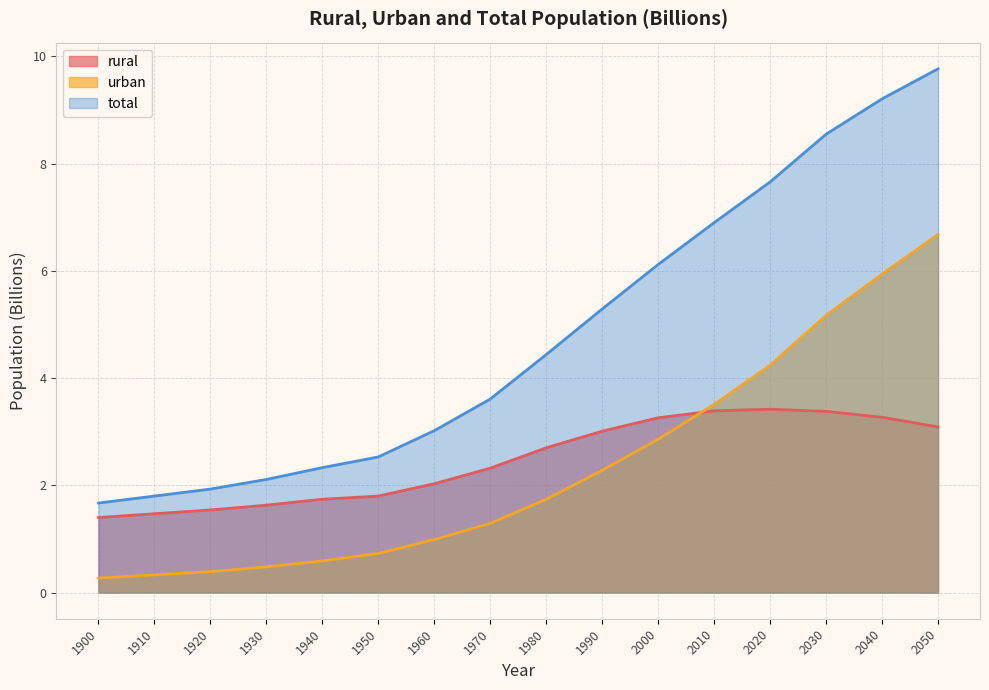

Reading left to right, list all the values displayed in this chart.

rural: 1900=1.4	1910=1.5	1920=1.5	1930=1.6	1940=1.7	1950=1.8	1960=2.0	1970=2.3	1980=2.7	1990=3.0	2000=3.3	2010=3.4	2020=3.4	2030=3.4	2040=3.3	2050=3.1
urban: 1900=0.3	1910=0.3	1920=0.4	1930=0.5	1940=0.6	1950=0.7	1960=1.0	1970=1.3	1980=1.7	1990=2.3	2000=2.9	2010=3.5	2020=4.2	2030=5.2	2040=5.9	2050=6.7
total: 1900=1.7	1910=1.8	1920=1.9	1930=2.1	1940=2.3	1950=2.5	1960=3.0	1970=3.6	1980=4.4	1990=5.3	2000=6.1	2010=6.9	2020=7.7	2030=8.6	2040=9.2	2050=9.8